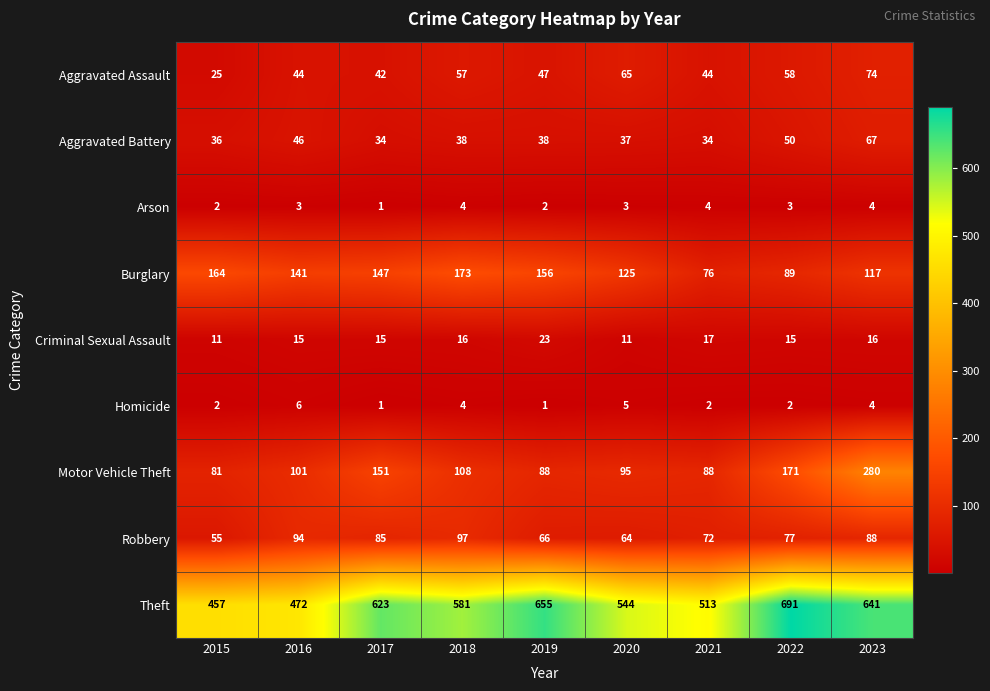

What is the maximum value shown in the chart?

691